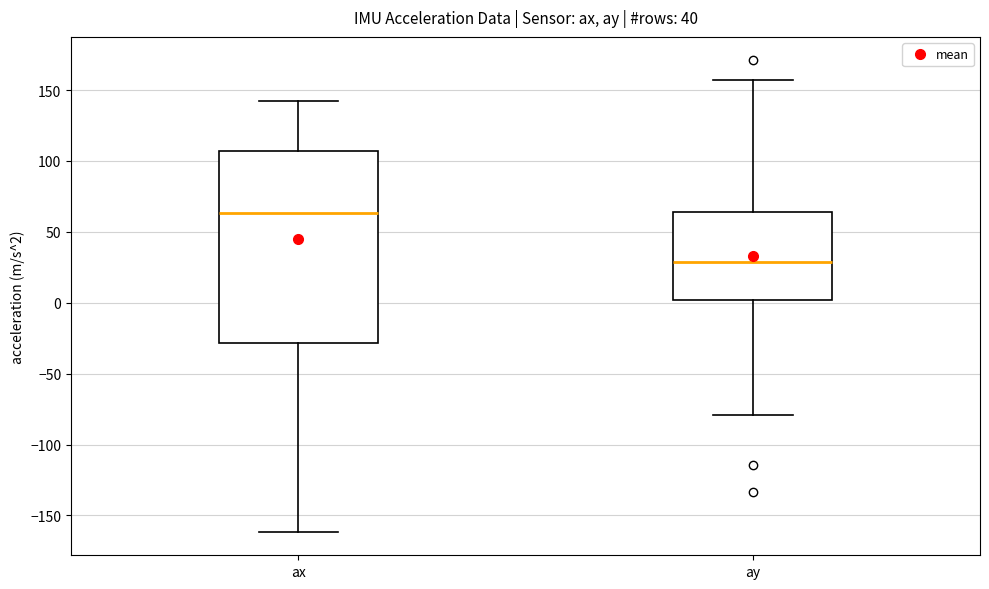

Where is the lower edge of the box for ay on the y-axis? The values are not printed on the chart, so give them approximately, as read against the axis.

0